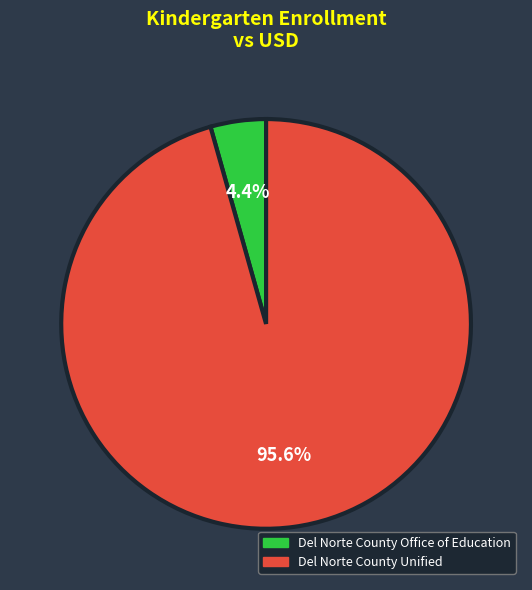

Is the sum of Del Norte County Unified and Del Norte County Office of Education greater than half?

Yes